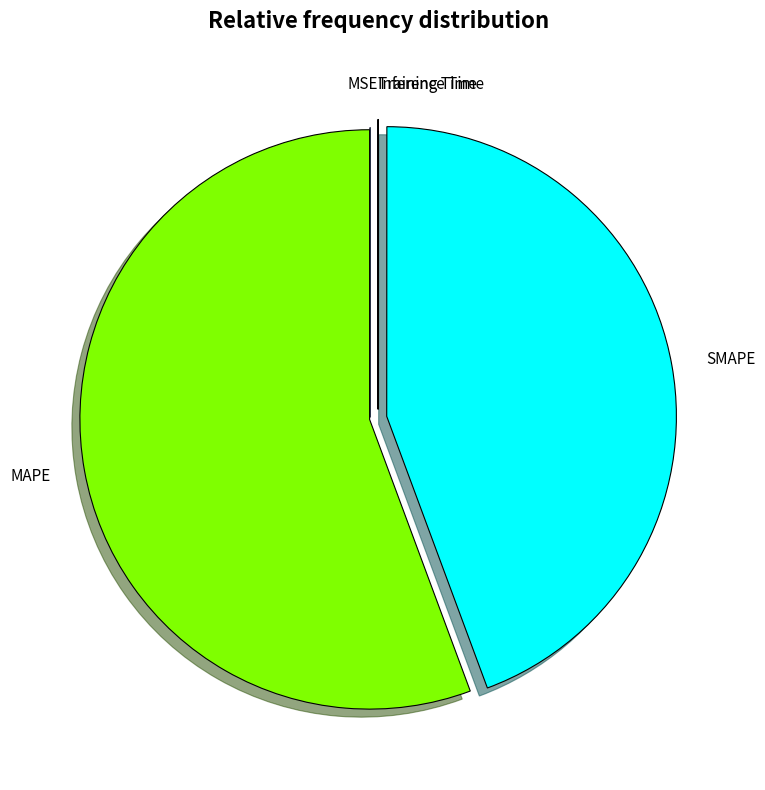

The MAPE slice represents 56% of the pie. True or false?

True